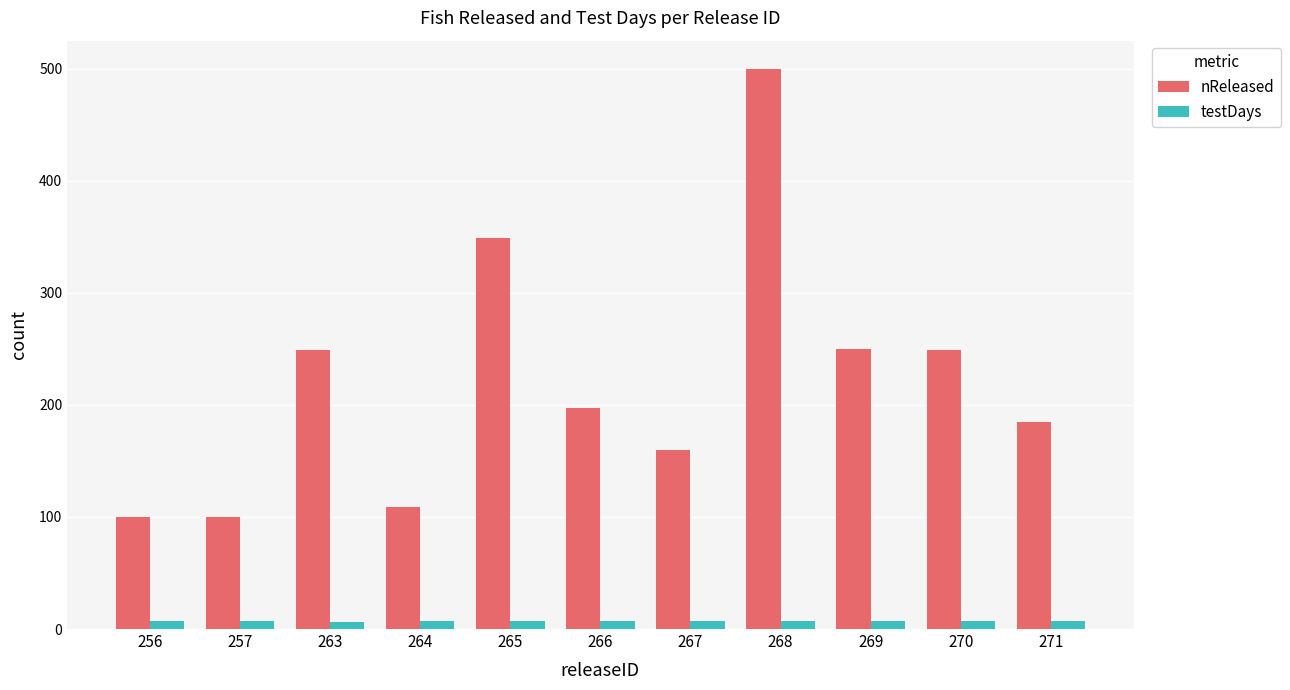

How many categories are shown in the chart?

11